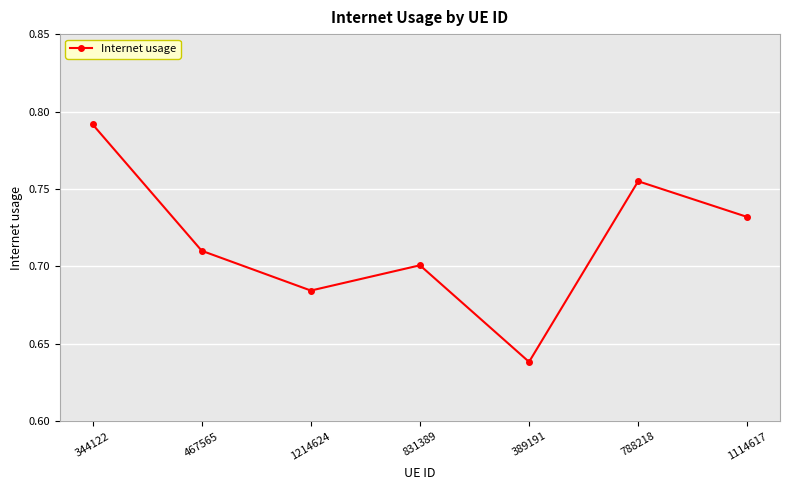

Which category has the lowest value across all series?

389191